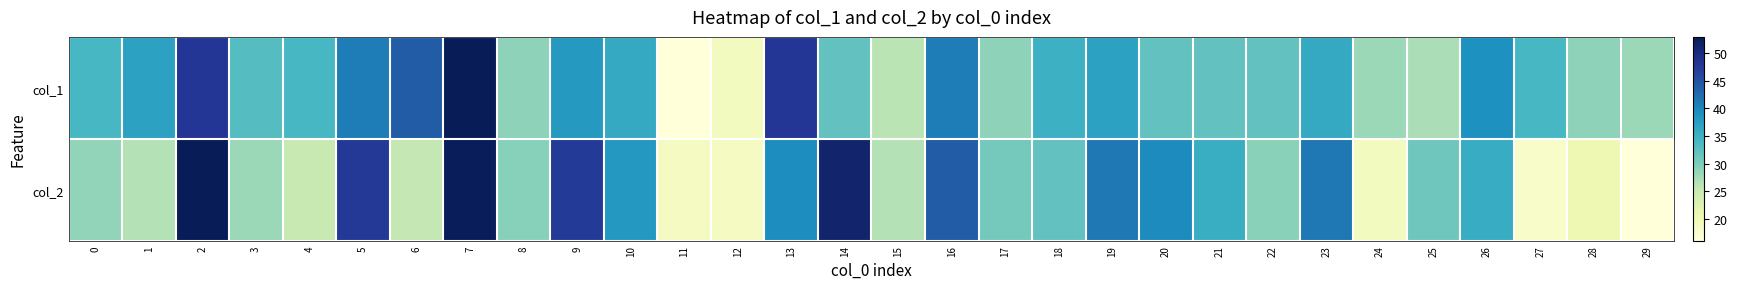

Reading left to right, extract all data points from this chart.

col_1: 0=34.0	1=37.0	2=48.0	3=33.0	4=34.0	5=41.0	6=44.0	7=53.0	8=29.0	9=38.0	10=36.0	11=16.0	12=19.0	13=48.0	14=32.0	15=26.0	16=41.0	17=29.0	18=35.0	19=37.0	20=32.0	21=32.0	22=32.0	23=36.0	24=28.0	25=27.0	26=39.0	27=34.0	28=29.0	29=28.0
col_2: 0=28.6	1=26.5	2=53.0	3=28.1	4=25.0	5=47.7	6=25.4	7=52.8	8=29.4	9=47.6	10=38.2	11=18.8	12=18.8	13=39.5	14=51.3	15=26.5	16=44.0	17=30.7	18=32.0	19=41.4	20=39.7	21=35.4	22=29.2	23=41.4	24=18.9	25=31.0	26=35.7	27=18.0	28=20.4	29=16.0